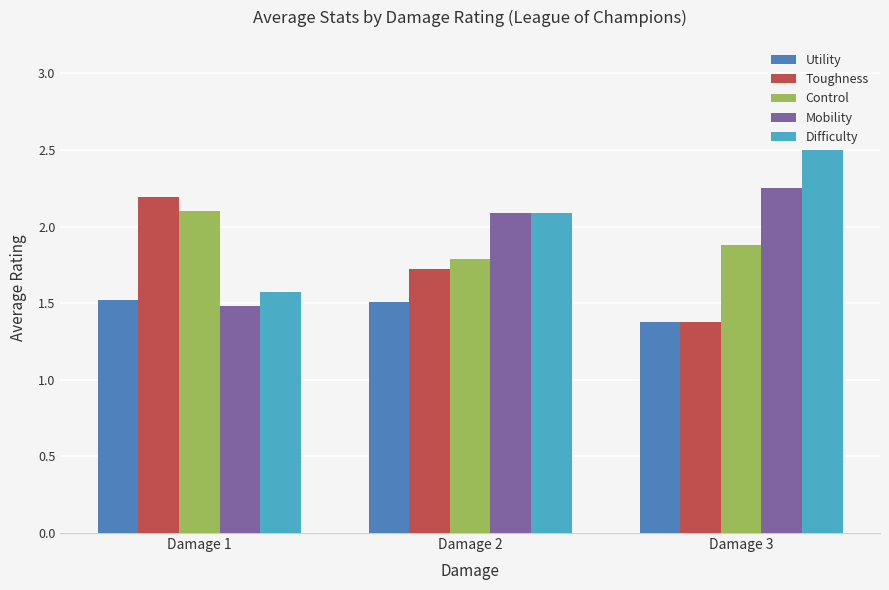

What is the total value across all series at Damage 3?

9.4